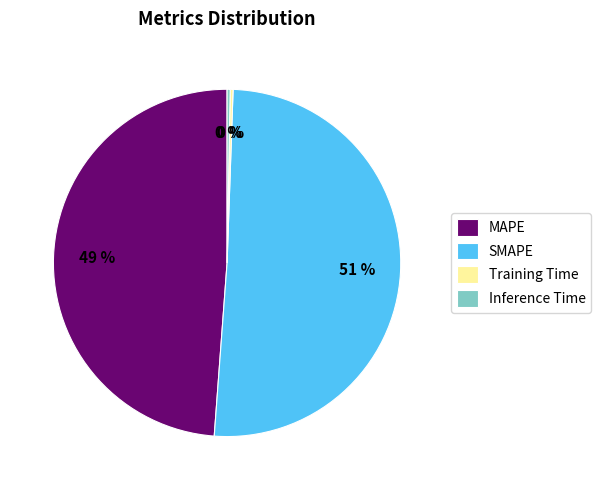

What is the largest slice in the pie chart?

SMAPE